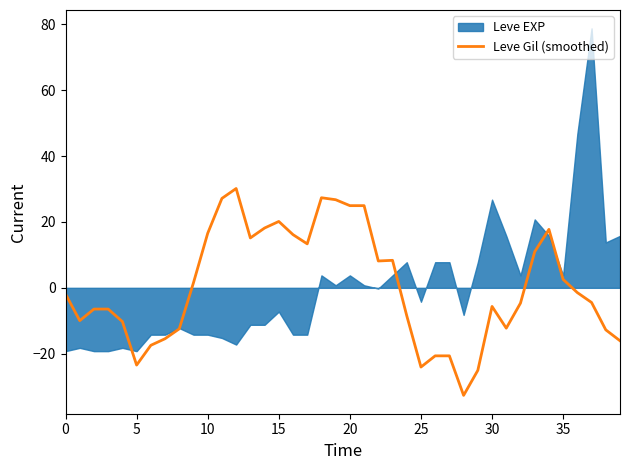

Is it true that Leve Gil (smoothed) equals -7.4 at 5?

False